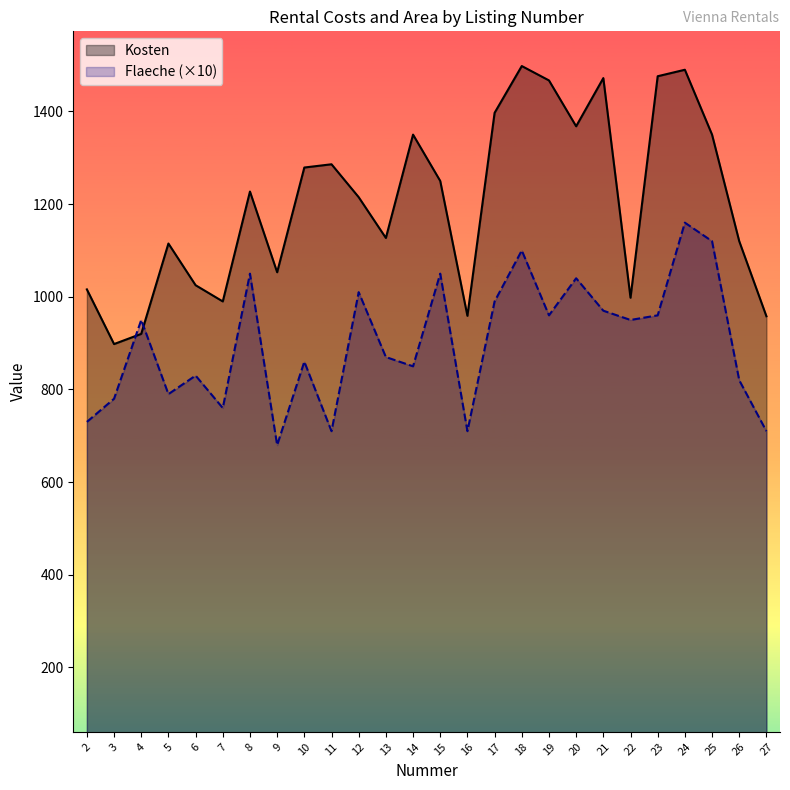

Does the chart have visible grid lines?

No